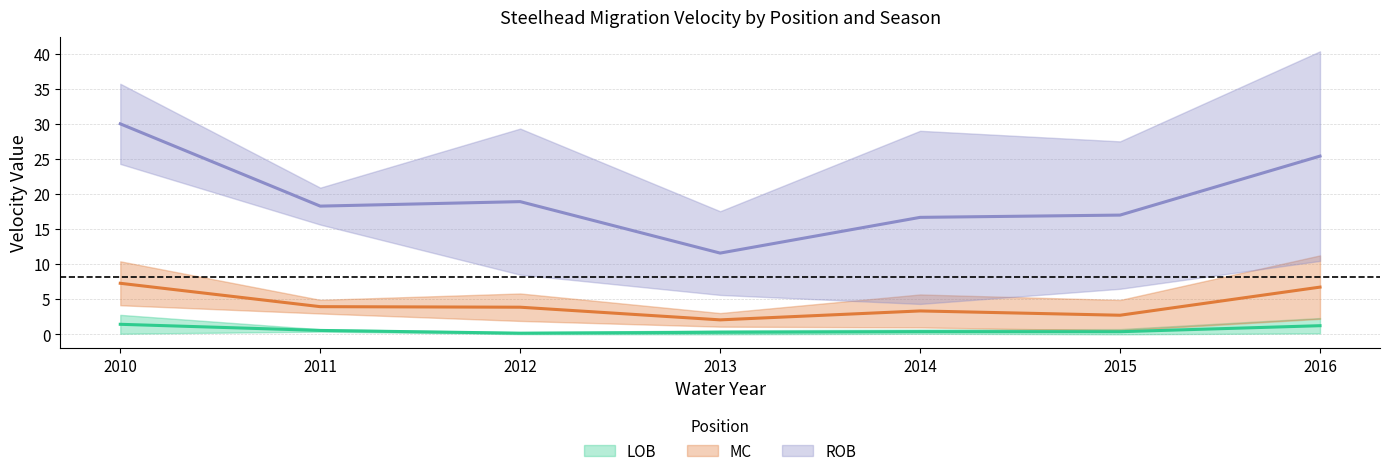

Rank the categories by LOB_critical value from lowest to highest.

2012, 2013, 2014, 2011, 2015, 2016, 2010